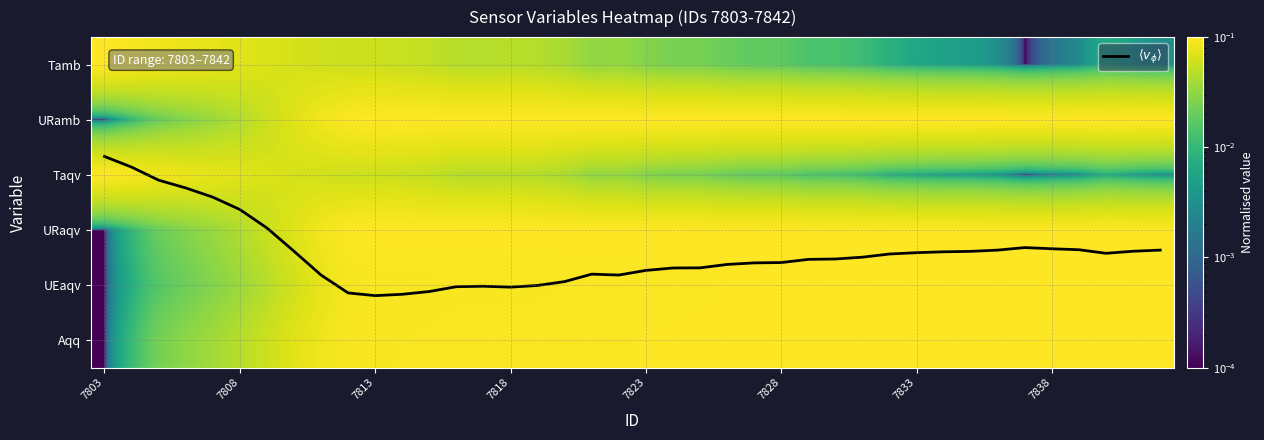

What is the maximum value for UEaqv?

0.1